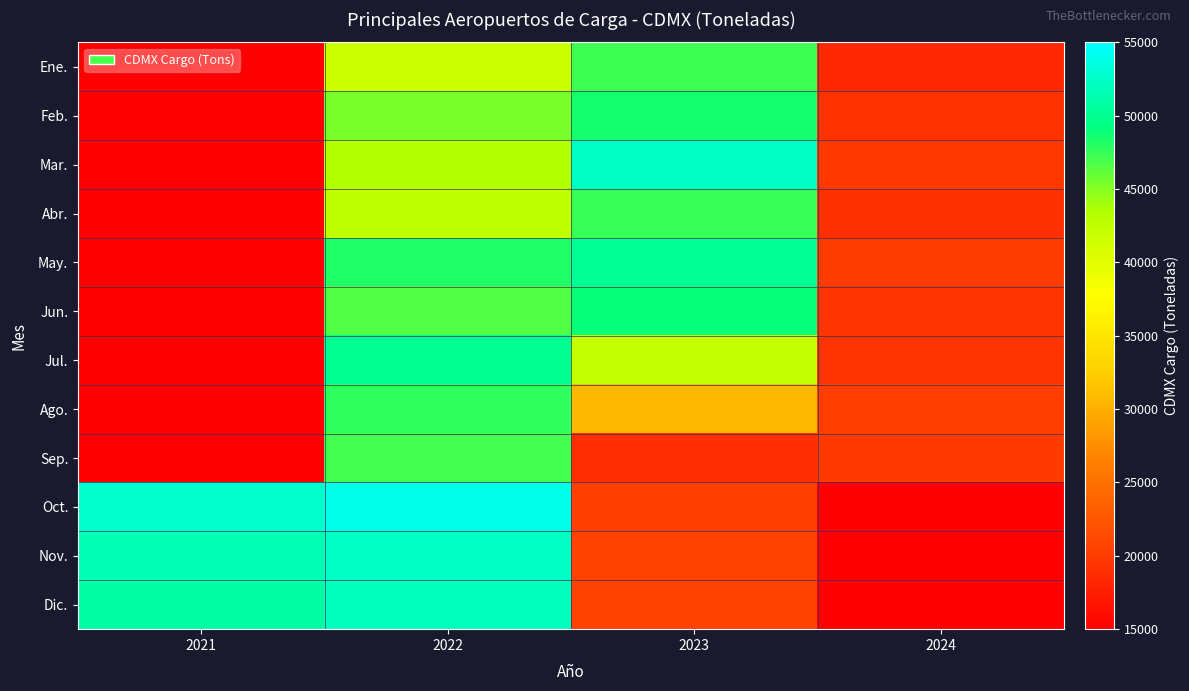

Between 2023 and 2022, which is larger?

2023